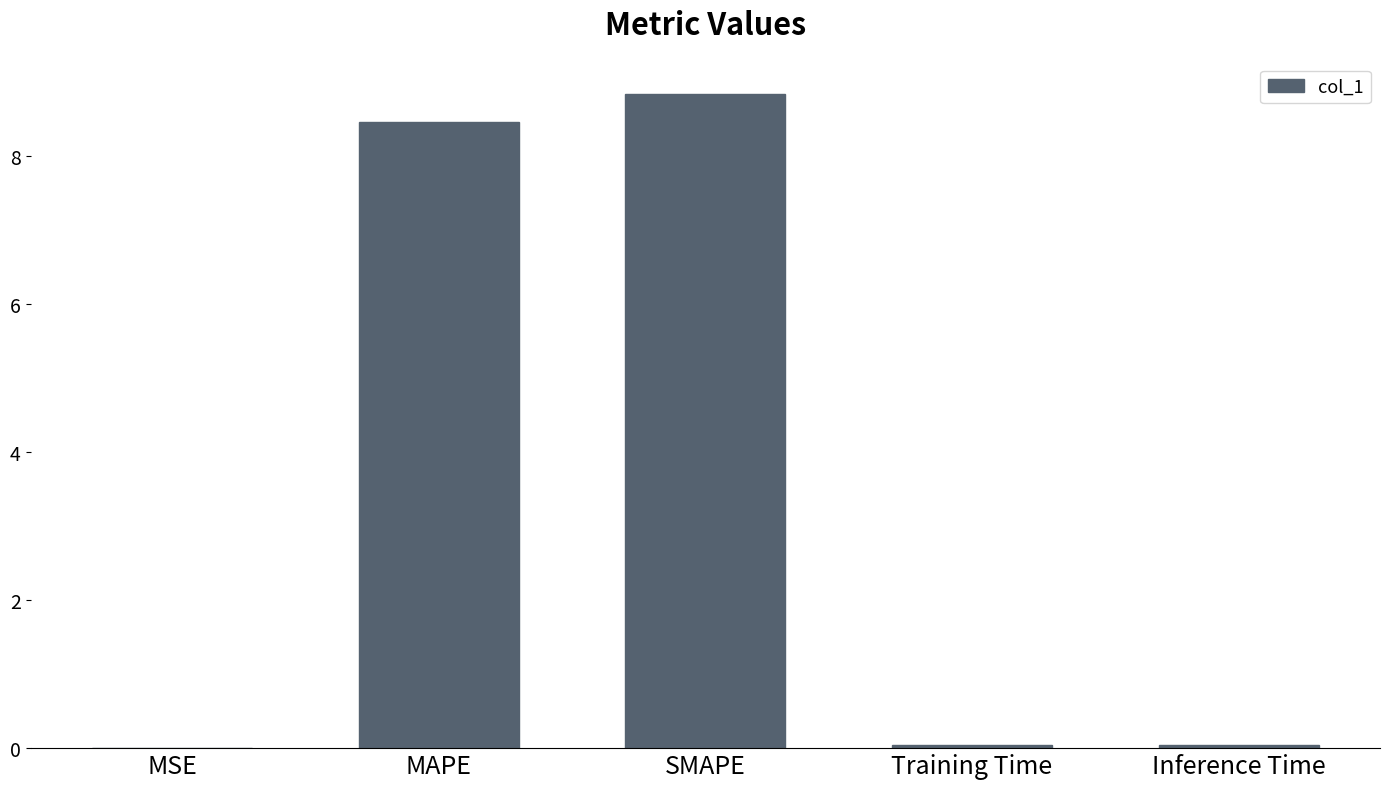

What is the ratio of the value at SMAPE to the value at MAPE?

1.0